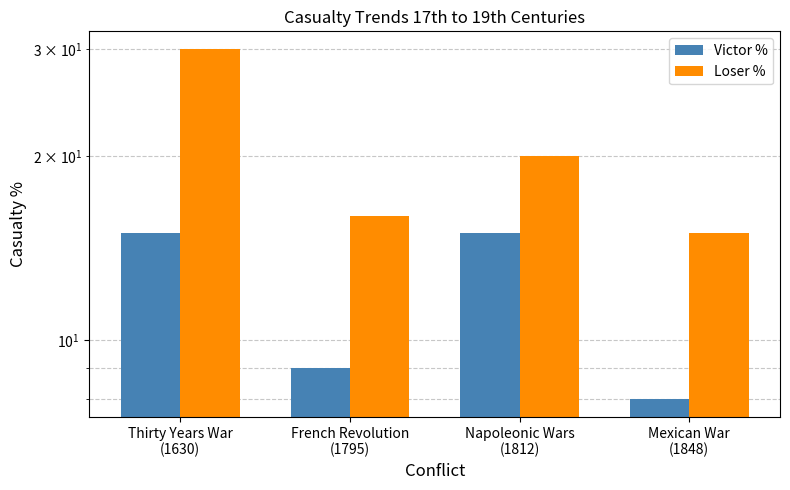

Is it true that Victor % equals 2 at Mexican War
(1848)?

False